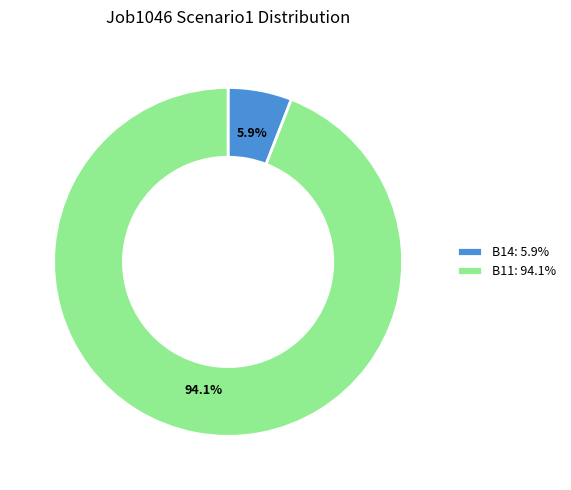

Is the sum of B11: 94.1% and B14: 5.9% greater than half?

Yes